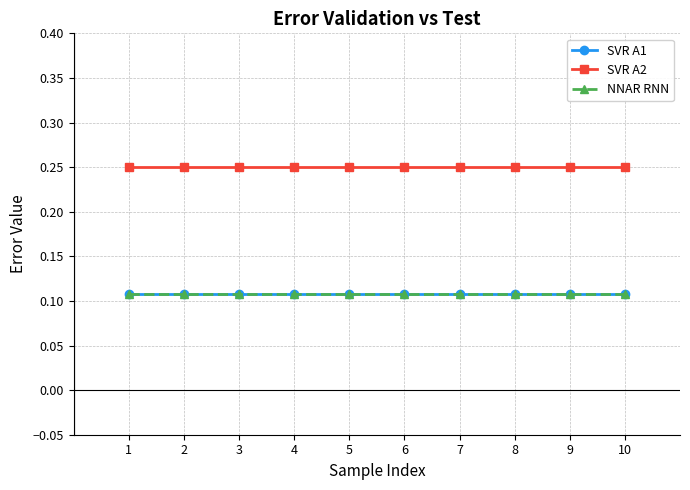

Which series has the largest total across all categories?

SVR A2